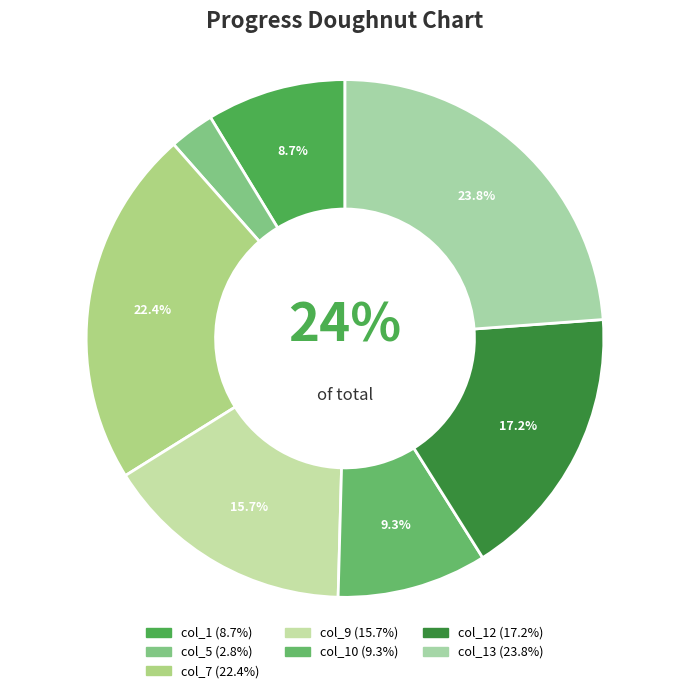

What is the ratio of the value at col_5 to the value at col_1?

0.3